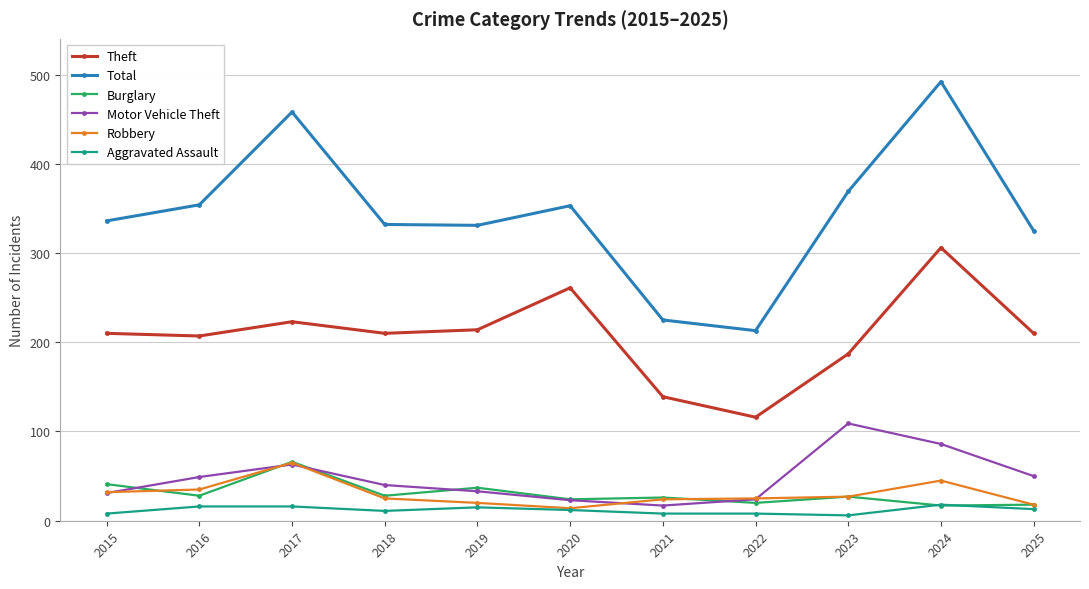

What value does the Total series have at 2024?

492